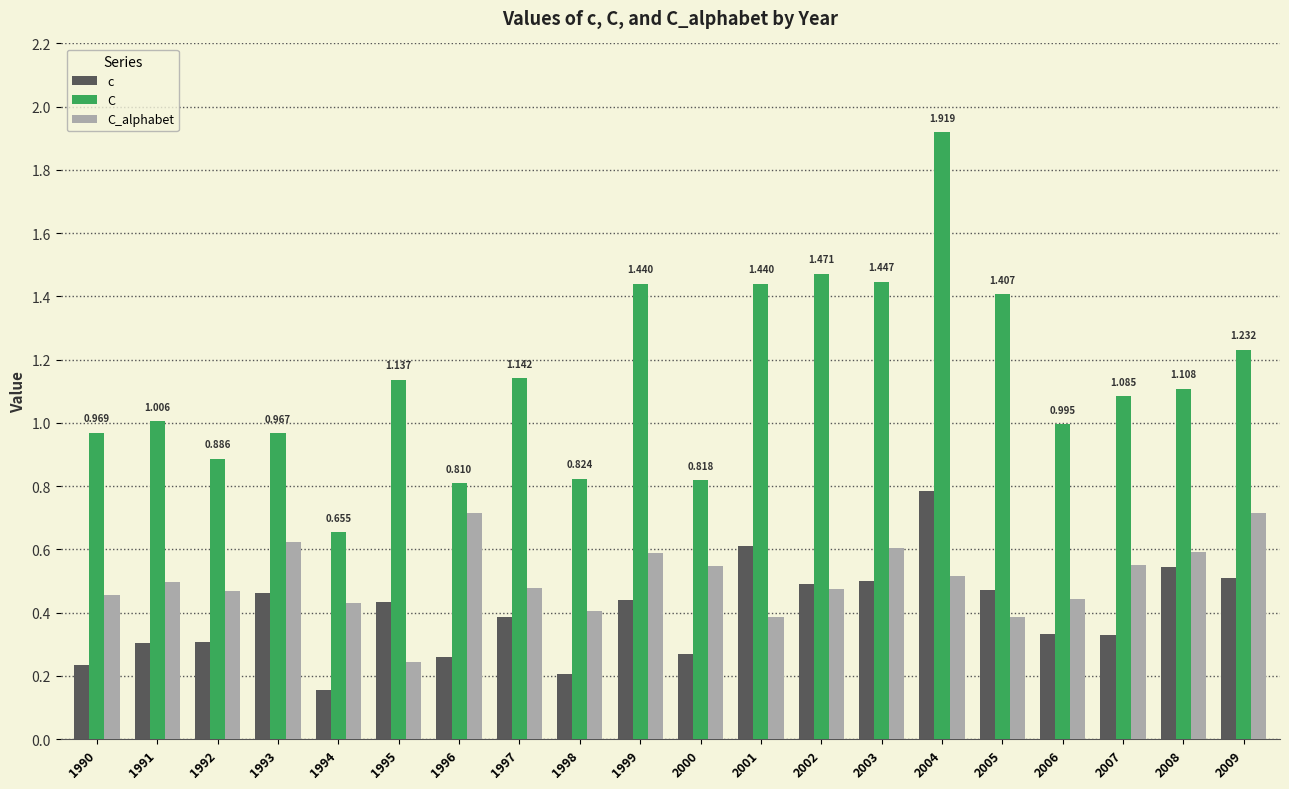

Which series changed the most between 1994 and 2001?

C